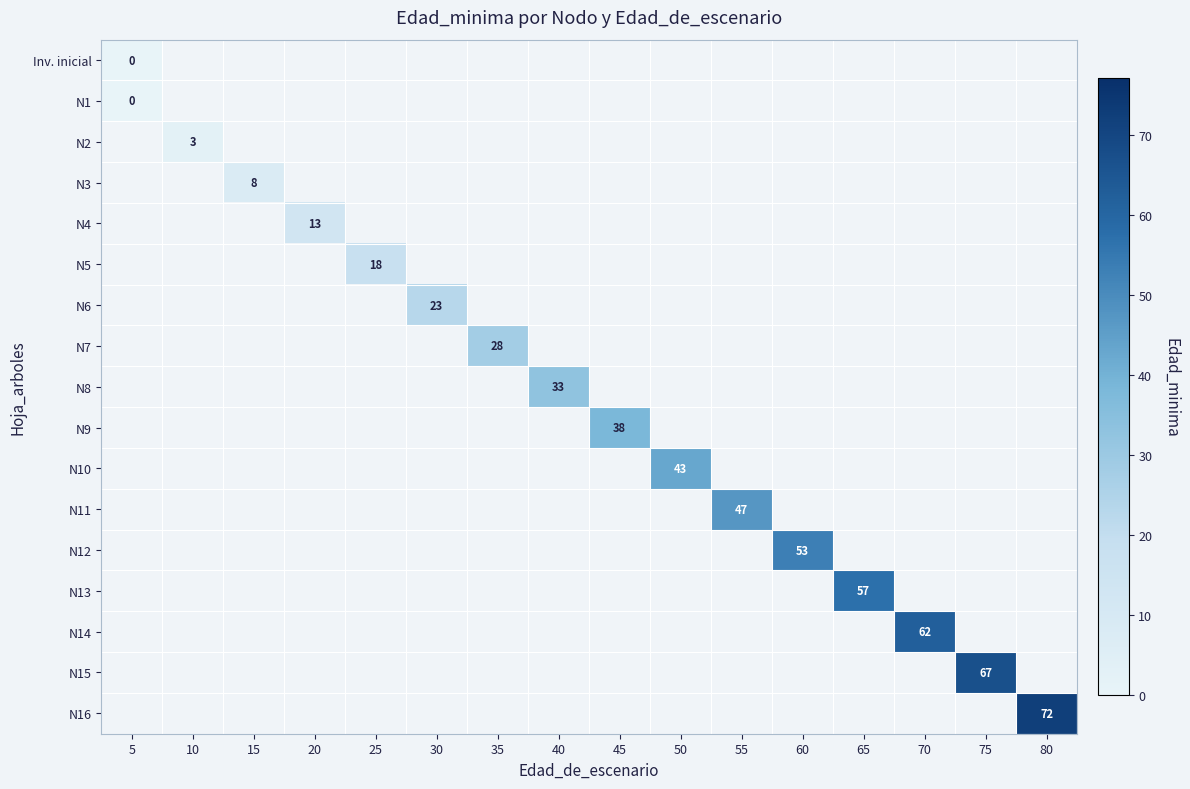

The N7 series shows 10 at 35. True or false?

False